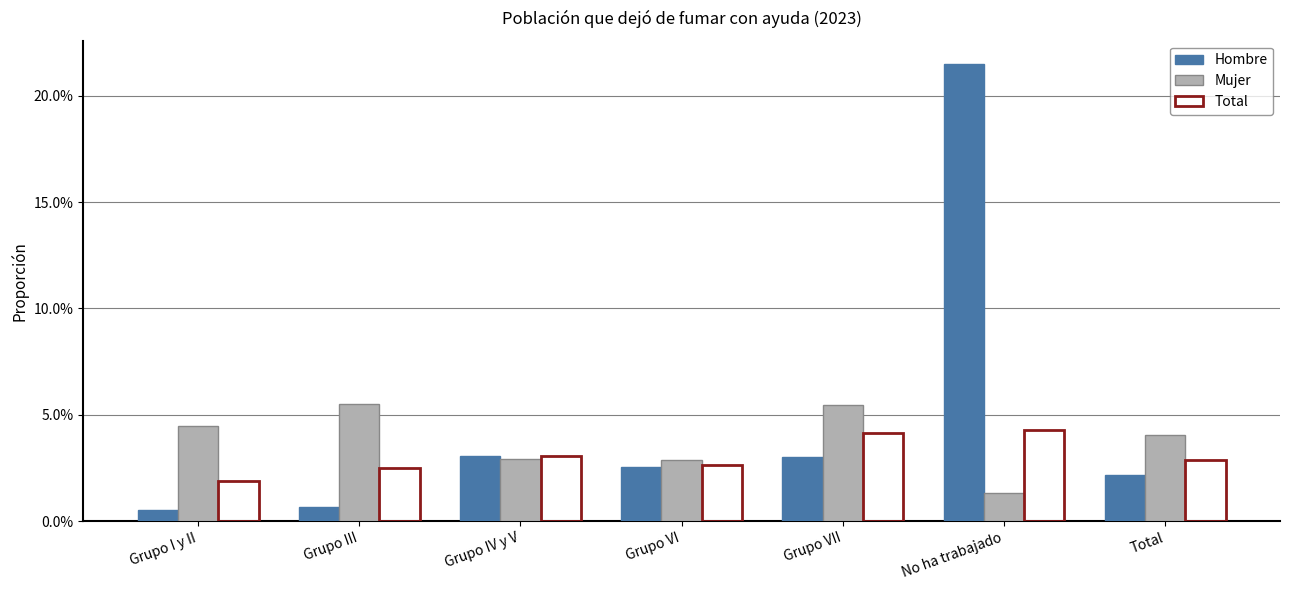

What are all the series names shown in the legend?

Hombre, Mujer, Total